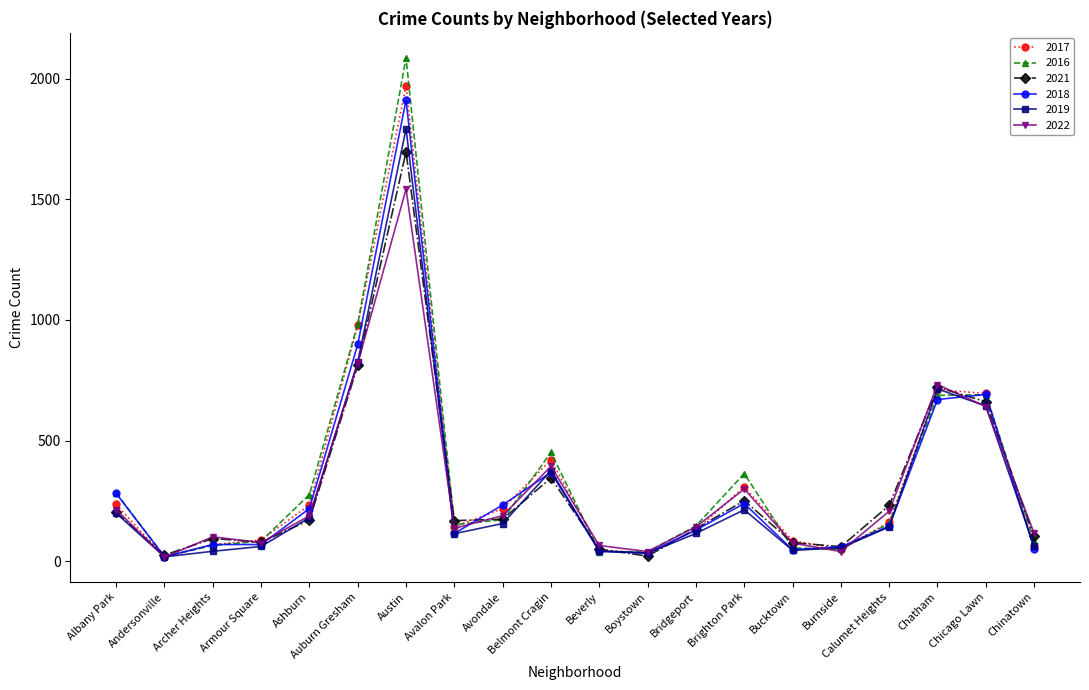

Which category has the lowest value in the 2022 series?

Andersonville